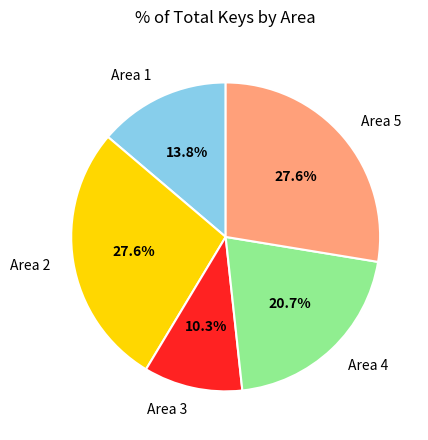

How many slices are in this pie chart?

5